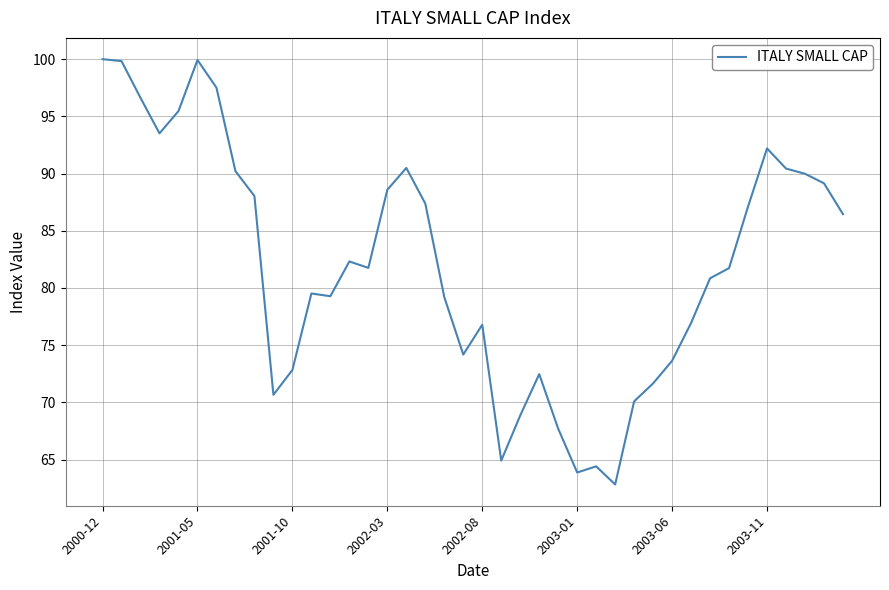

What is the minimum value shown in the chart?

62.8